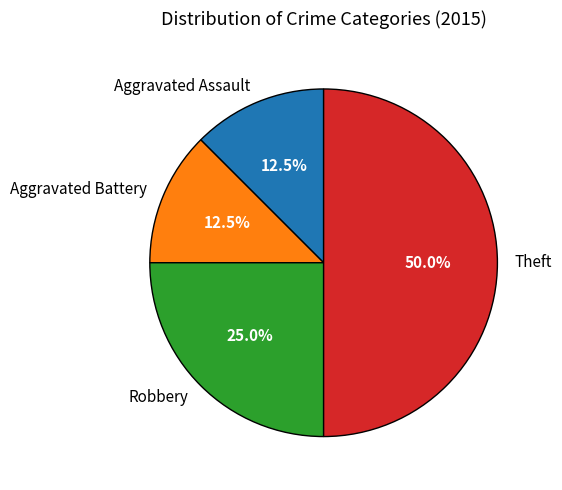

Does Robbery represent more than half of the total?

No